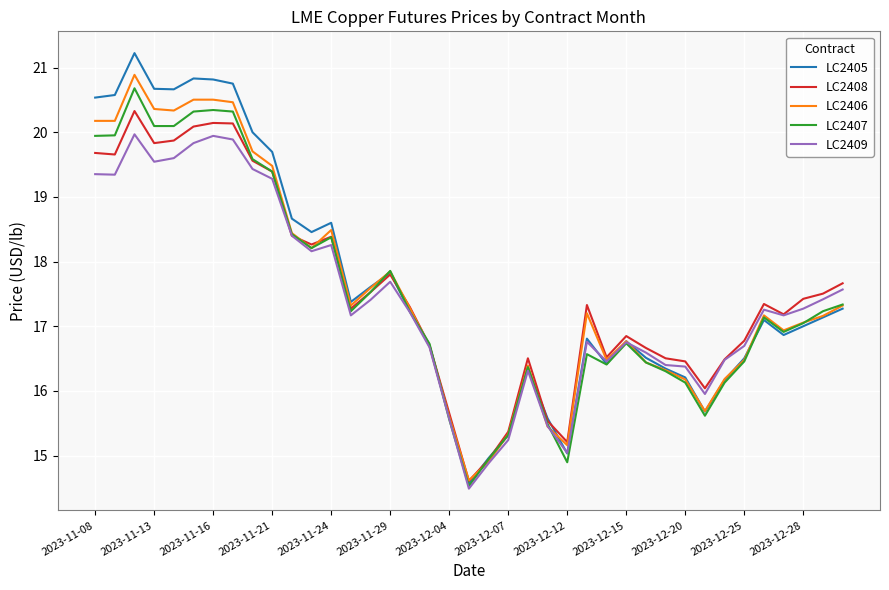

What are all the series names shown in the legend?

LC2405, LC2408, LC2406, LC2407, LC2409